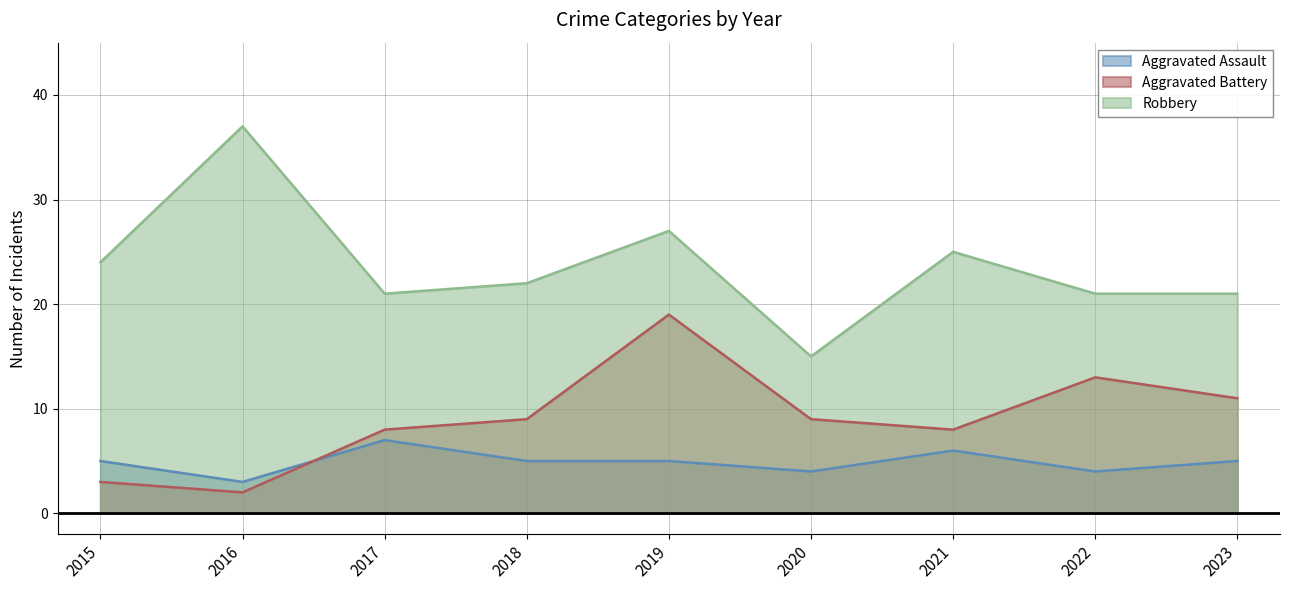

What is the approximate value of Aggravated Battery at 2018, to the nearest 5?

10